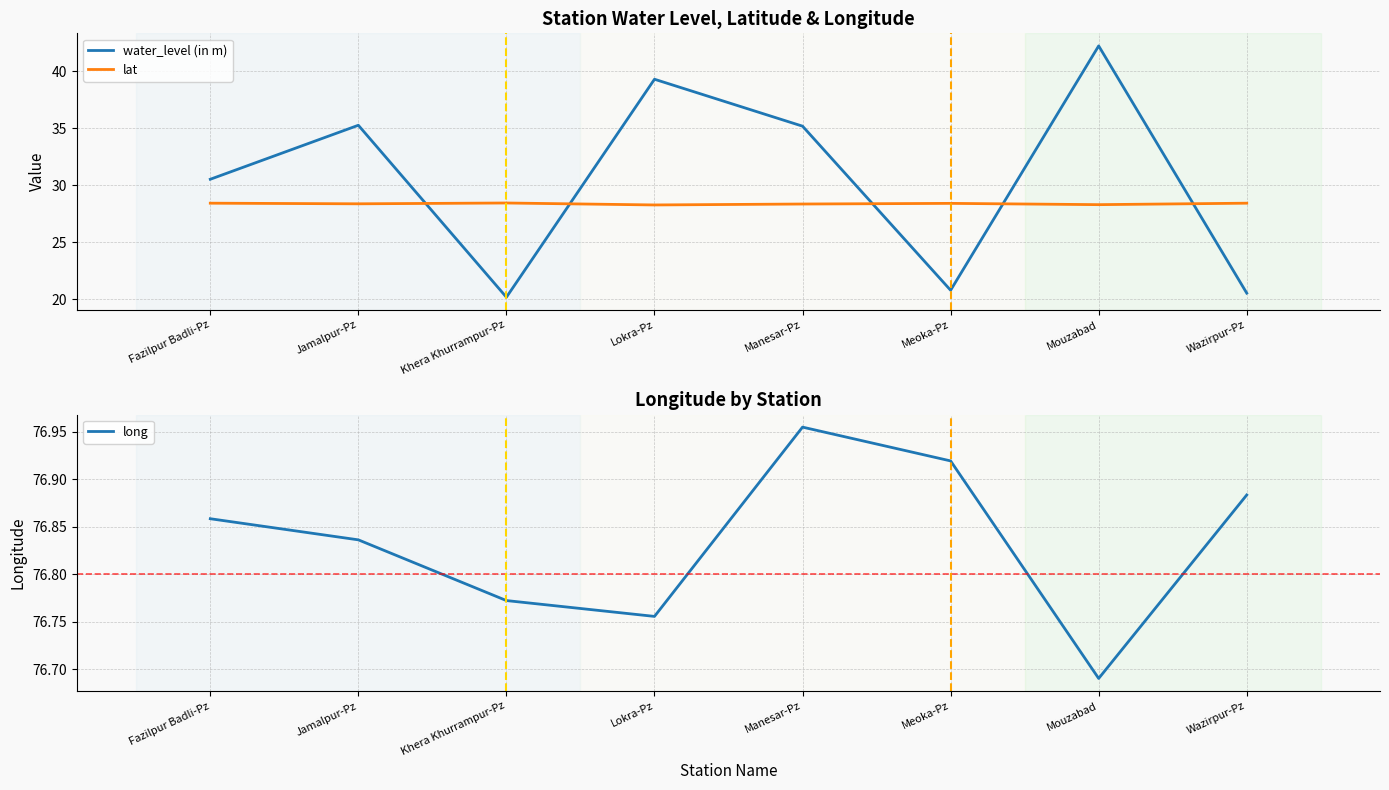

At which label does water_level (in m) first exceed 35?

Jamalpur-Pz